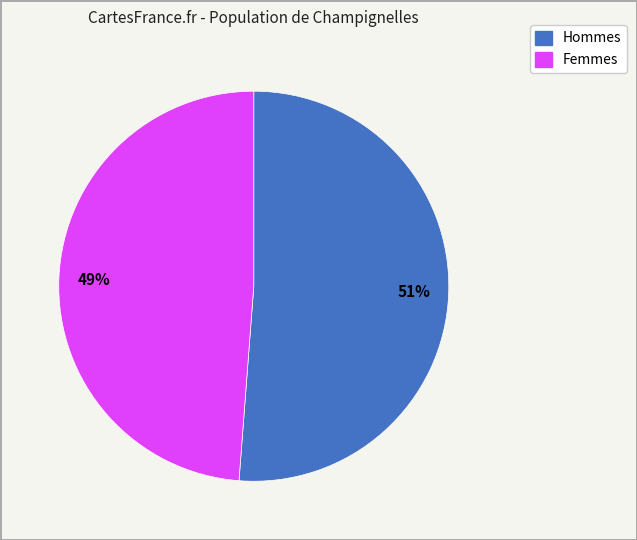

To the nearest percent, what is the average slice percentage?

50%